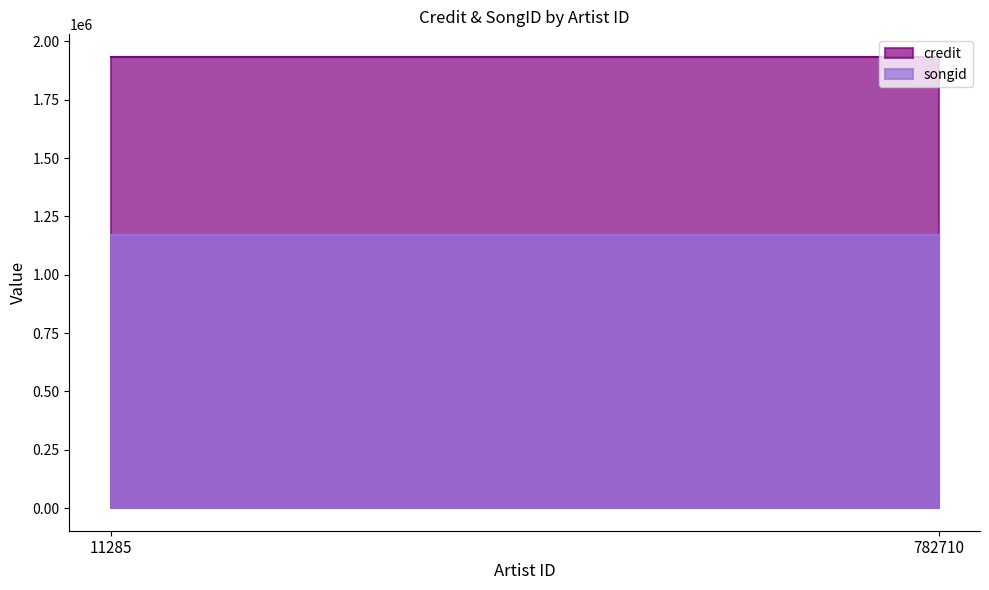

Between 11285 and 782710, which series saw the biggest shift?

credit